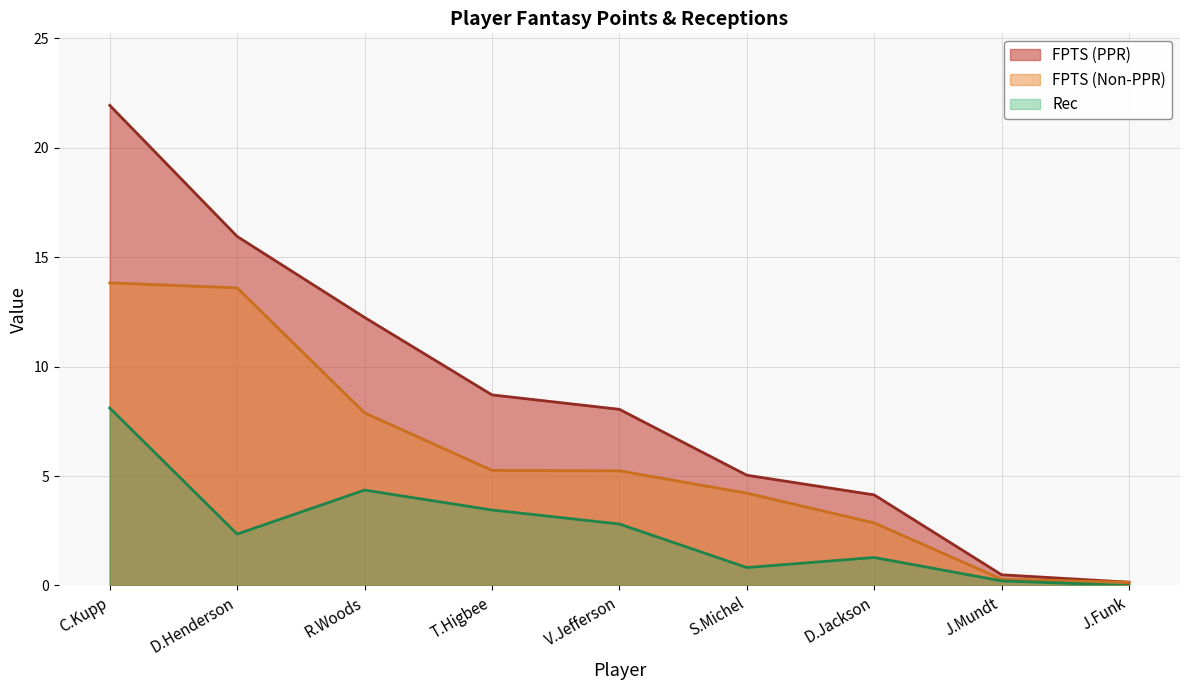

Reading right to left, transcribe all the data shown in this chart.

FPTS (PPR): J.Funk=0.1	J.Mundt=0.5	D.Jackson=4.1	S.Michel=5.0	V.Jefferson=8.1	T.Higbee=8.7	R.Woods=12.2	D.Henderson=15.9	C.Kupp=21.9
FPTS (Non-PPR): J.Funk=0.1	J.Mundt=0.3	D.Jackson=2.9	S.Michel=4.2	V.Jefferson=5.2	T.Higbee=5.3	R.Woods=7.9	D.Henderson=13.6	C.Kupp=13.8
Rec: J.Funk=0.0	J.Mundt=0.2	D.Jackson=1.3	S.Michel=0.8	V.Jefferson=2.8	T.Higbee=3.5	R.Woods=4.4	D.Henderson=2.4	C.Kupp=8.1